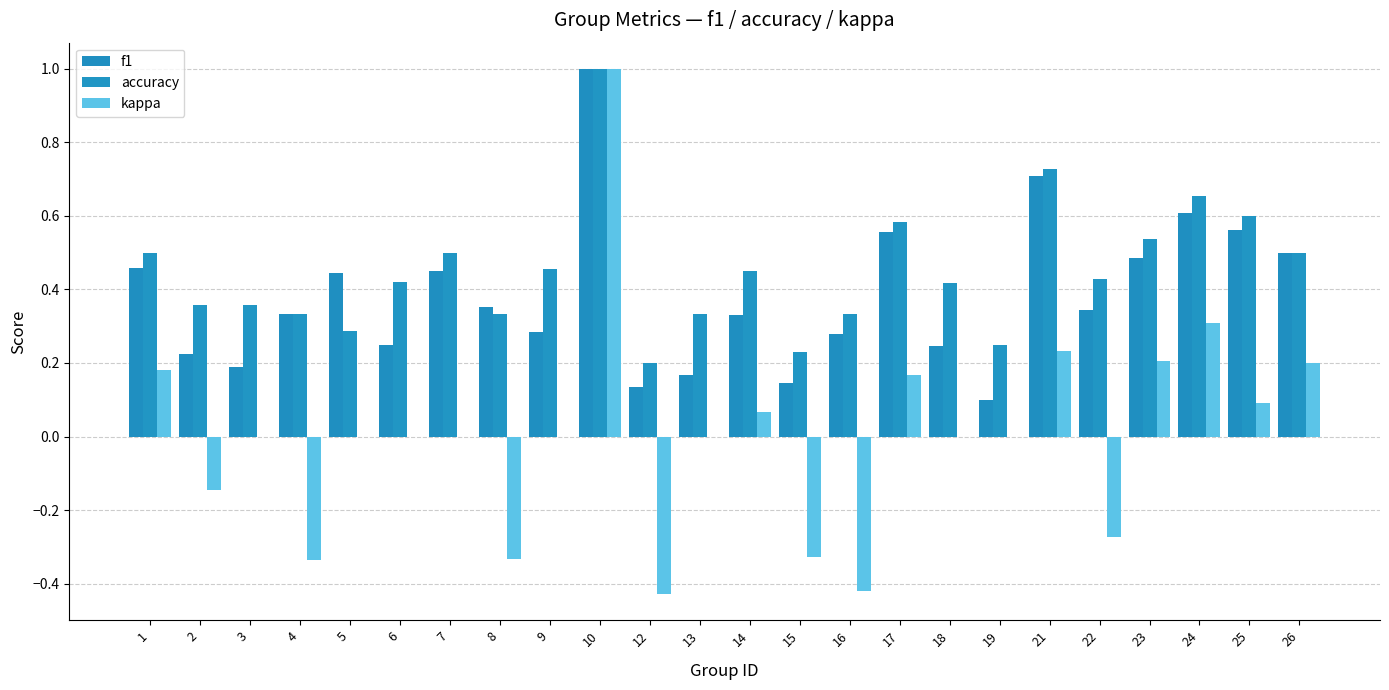

Reading left to right, extract all data points from this chart.

f1: 1=0.5	2=0.2	3=0.2	4=0.3	5=0.4	6=0.2	7=0.5	8=0.4	9=0.3	10=1.0	12=0.1	13=0.2	14=0.3	15=0.1	16=0.3	17=0.6	18=0.2	19=0.1	21=0.7	22=0.3	23=0.5	24=0.6	25=0.6	26=0.5
accuracy: 1=0.5	2=0.4	3=0.4	4=0.3	5=0.3	6=0.4	7=0.5	8=0.3	9=0.5	10=1.0	12=0.2	13=0.3	14=0.5	15=0.2	16=0.3	17=0.6	18=0.4	19=0.2	21=0.7	22=0.4	23=0.5	24=0.7	25=0.6	26=0.5
kappa: 1=0.2	2=-0.1	3=0.0	4=-0.3	5=0.0	6=0.0	7=0.0	8=-0.3	9=0.0	10=1.0	12=-0.4	13=0.0	14=0.1	15=-0.3	16=-0.4	17=0.2	18=0.0	19=0.0	21=0.2	22=-0.3	23=0.2	24=0.3	25=0.1	26=0.2